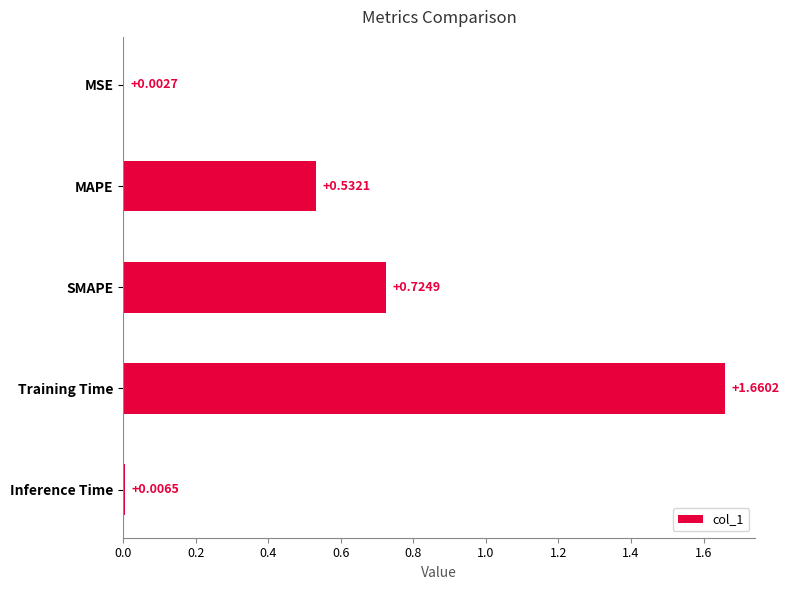

Which has a higher value, SMAPE or Inference Time?

SMAPE